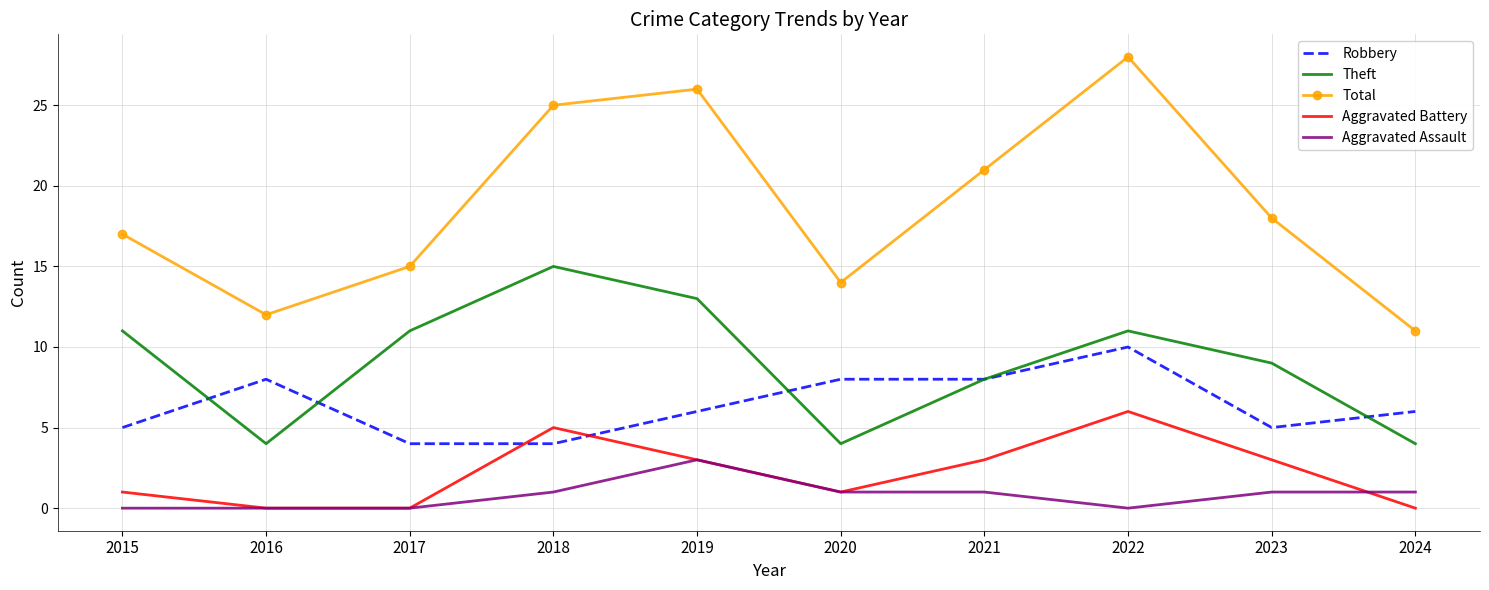

How many values in the Total series are below 18?

5